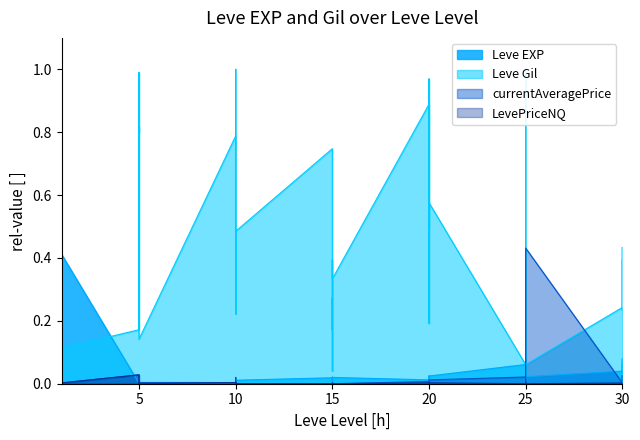

Which series has the largest total across all categories?

Leve Gil